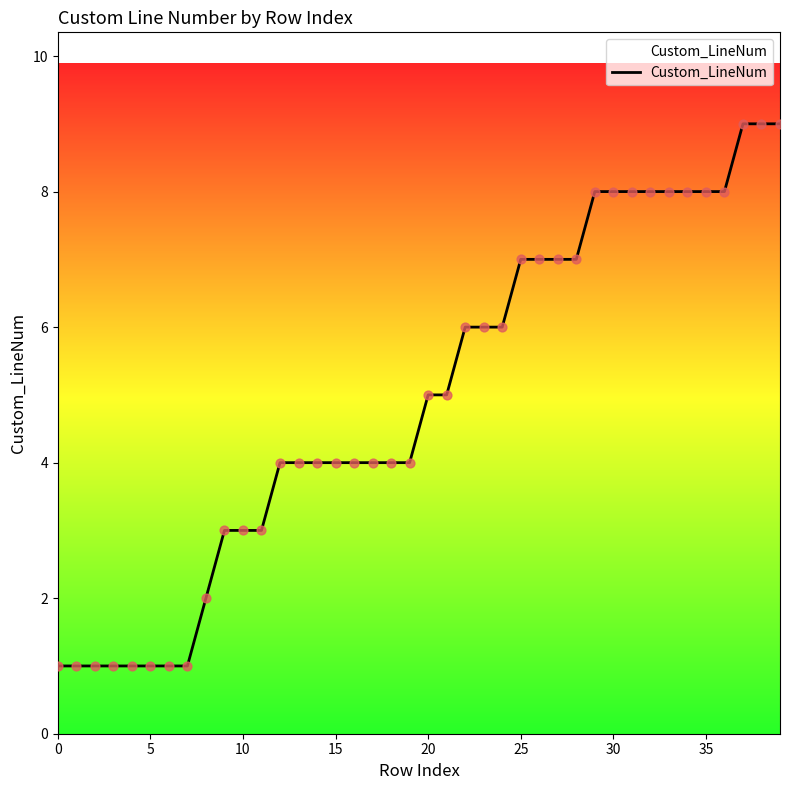

What is the maximum value shown in the chart?

9